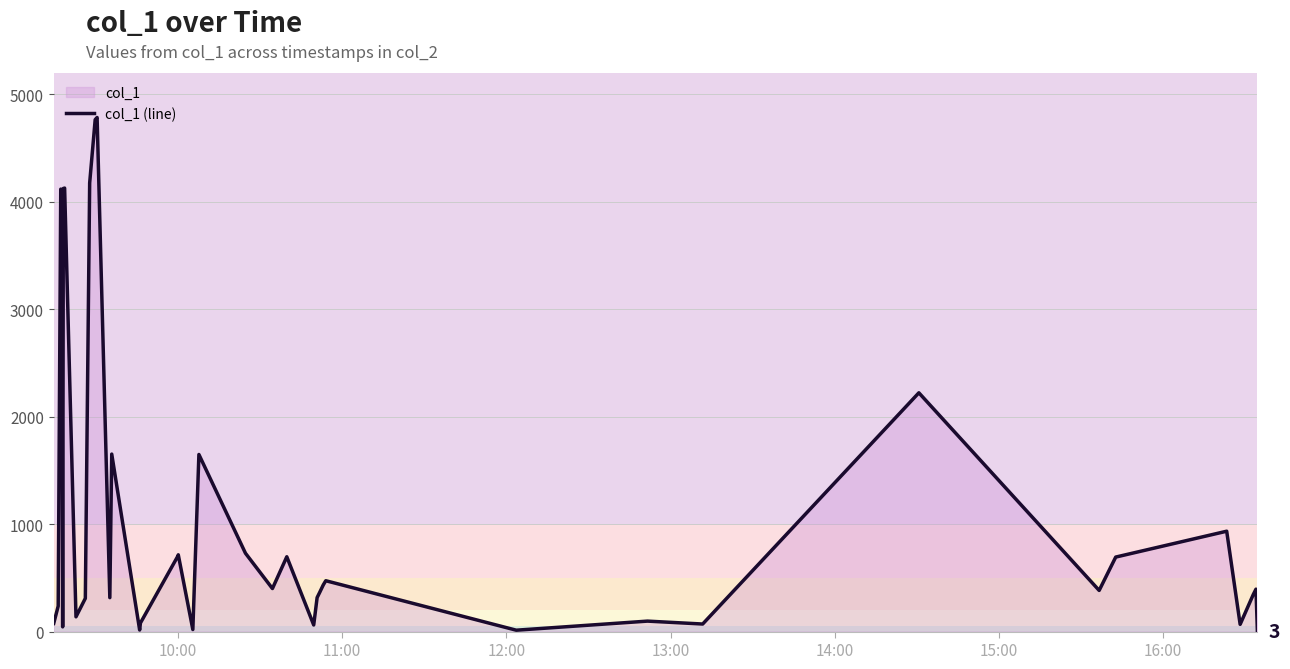

What is the greatest value displayed?

4785.5